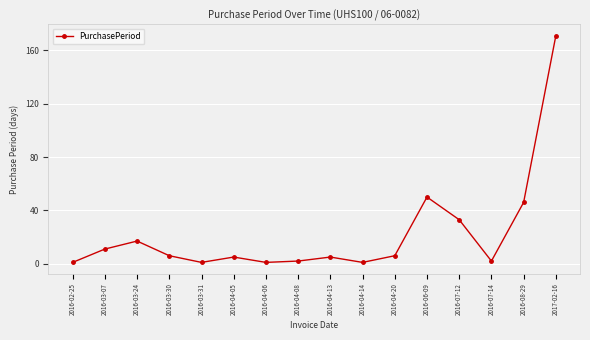

What is the label of the 9th point from the left?

2016-04-13